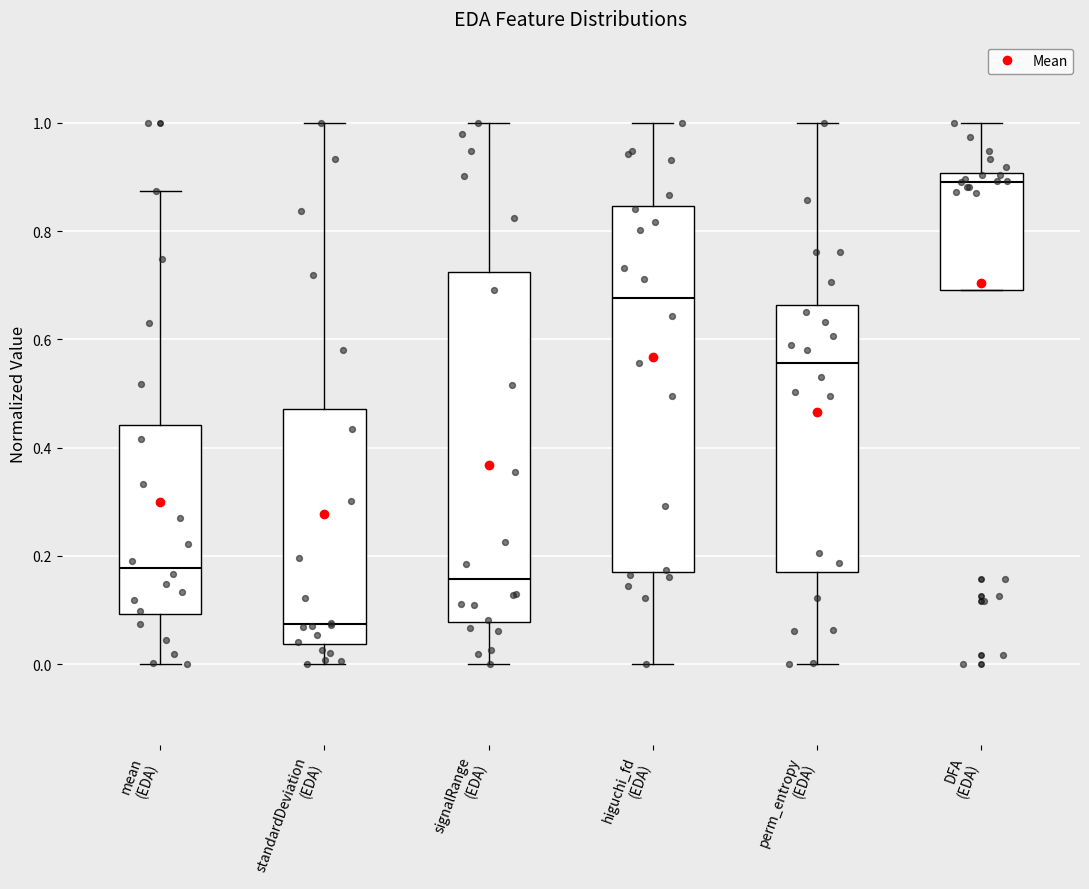

Which box has the highest median line?

DFA (EDA)